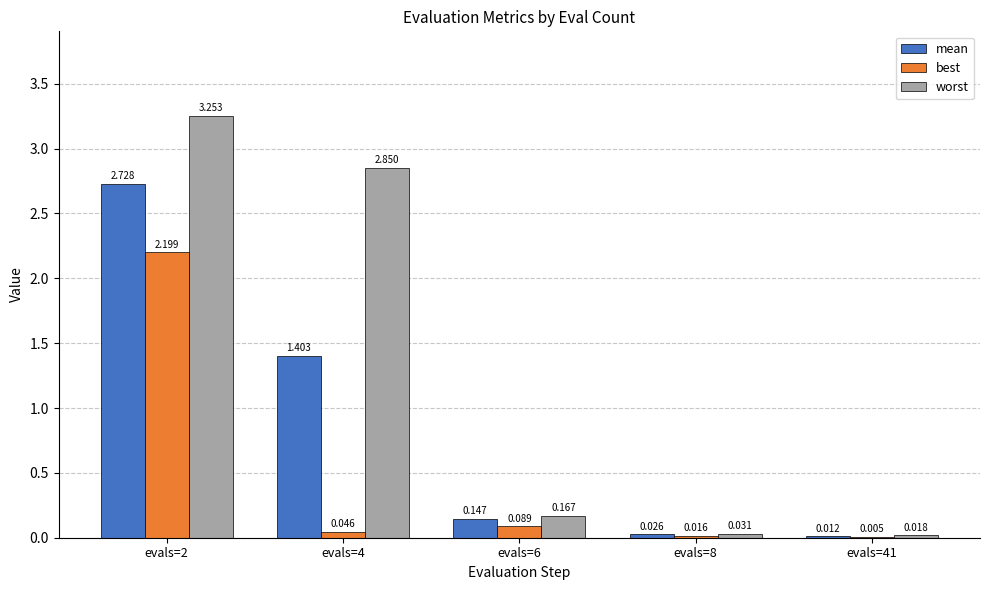

What is the total value across all series at evals=6?

0.4